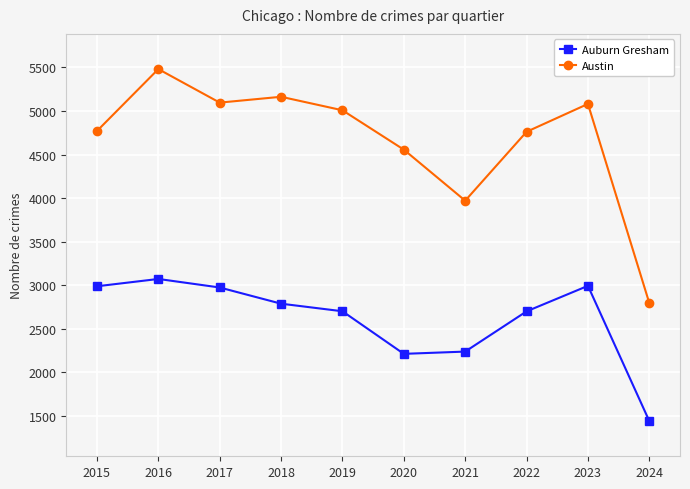

What is the difference between the second highest and second lowest values in the Austin series?

1193